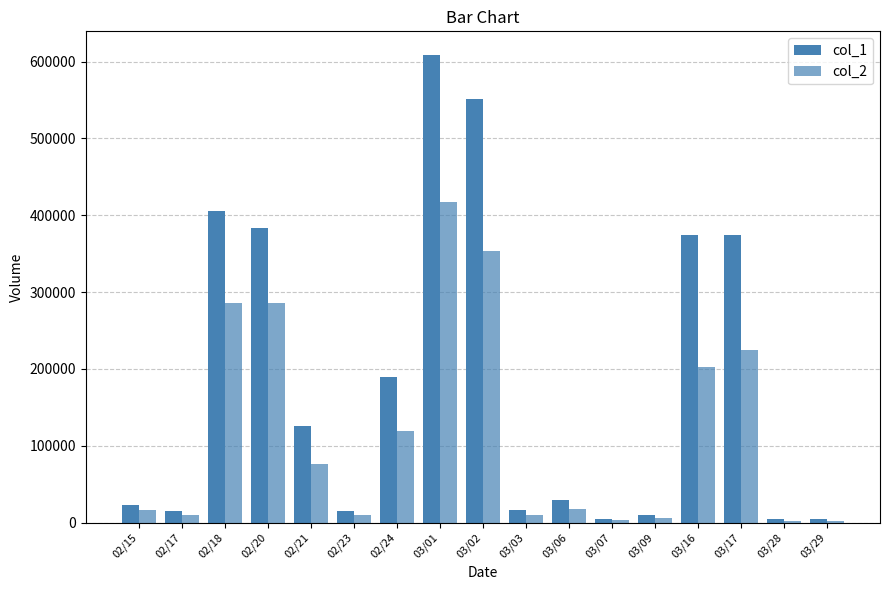

How many categories are shown in the chart?

17